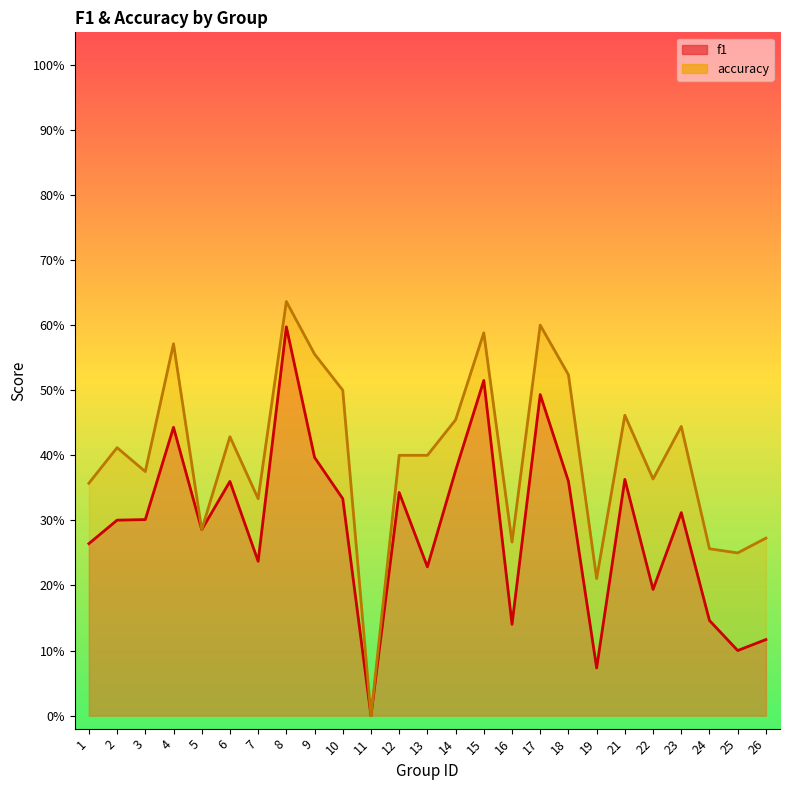

What is the difference between the maximum and minimum values in the f1 series?

0.6